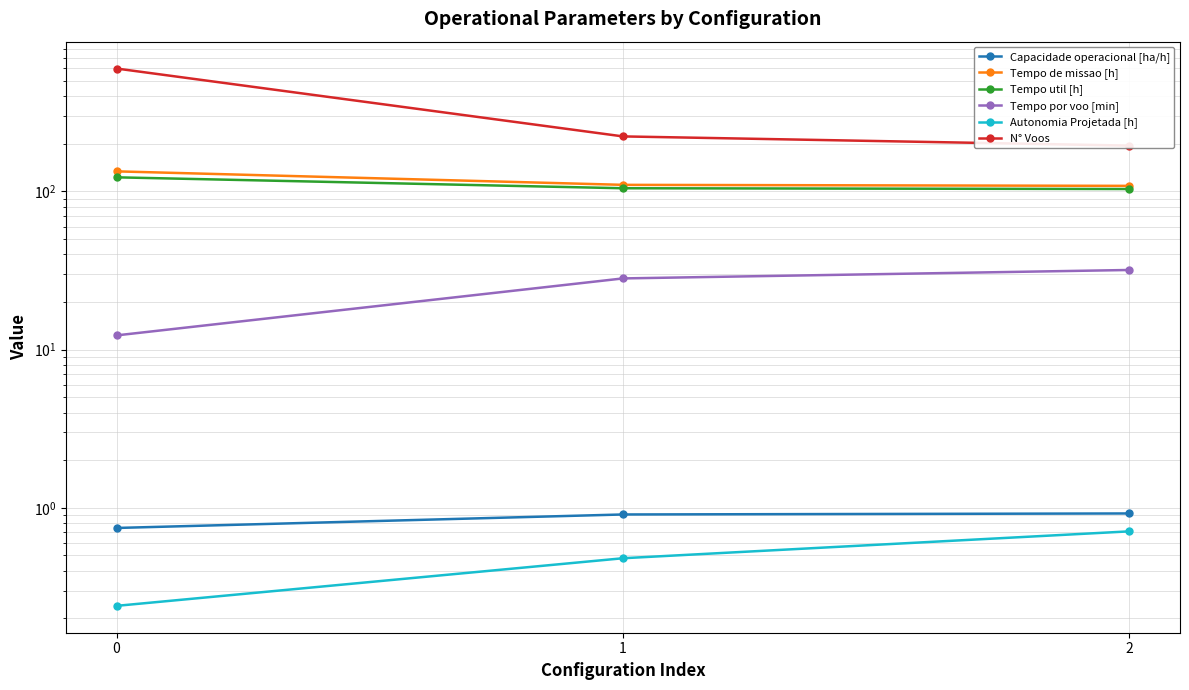

The value of N° Voos at 1 is 386.9. True or false?

False